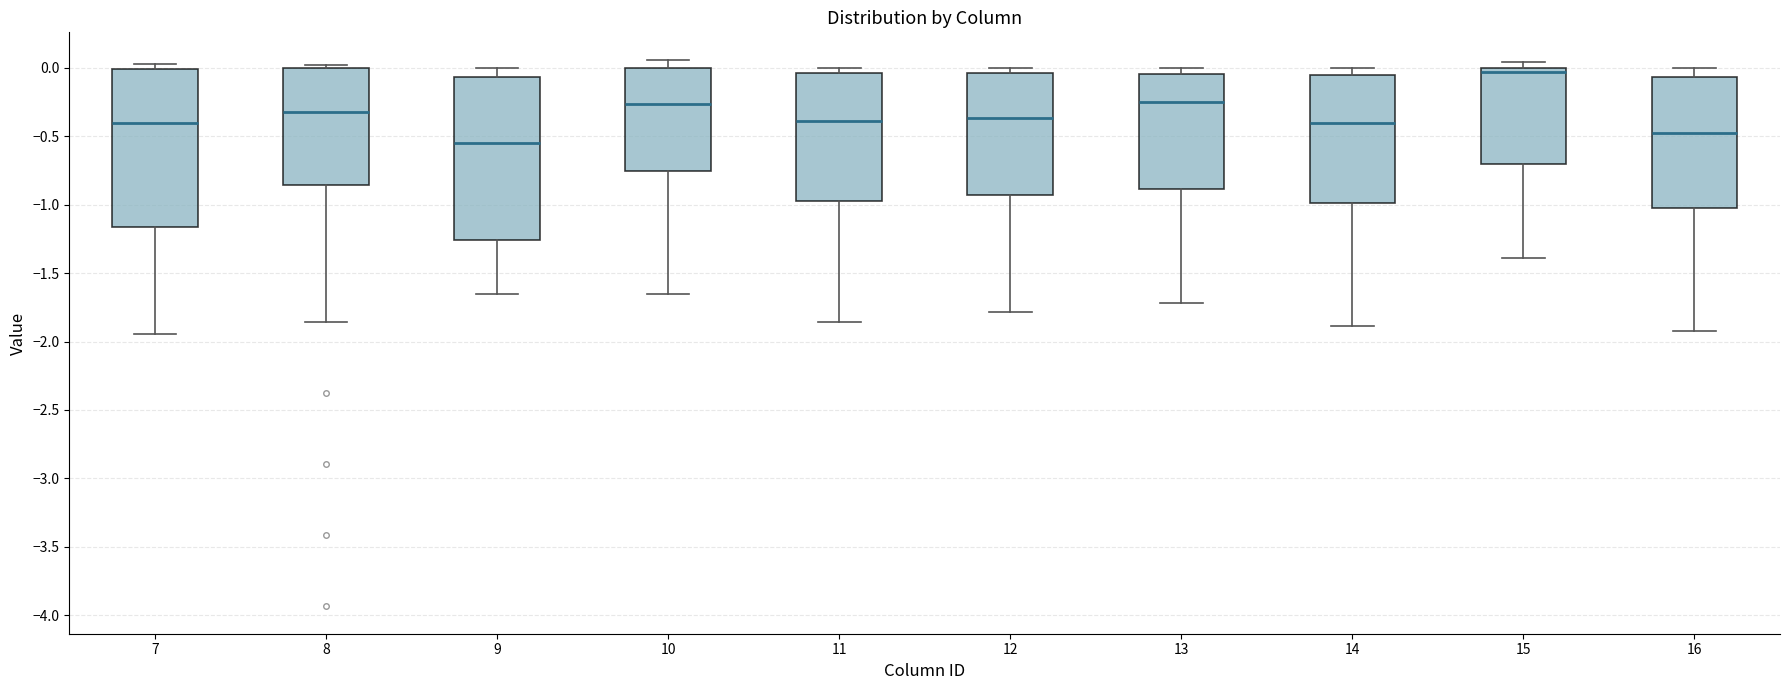

Reading left to right, read every box against the y-axis: the position of its median line, the range the box covers, and the ends of its whiskers. The values are not printed on the chart, so give them approximately, as read against the axis.

7: median -0.40, box -1.15 to 0.00, whiskers -1.95 to 0.05
8: median -0.30, box -0.85 to 0.00, whiskers -1.85 to 0.00 (just above the box's upper edge)
9: median -0.55, box -1.25 to -0.05, whiskers -1.65 to 0.00
10: median -0.25, box -0.75 to 0.00, whiskers -1.65 to 0.05
11: median -0.40, box -0.95 to -0.05, whiskers -1.85 to 0.00
12: median -0.35, box -0.95 to -0.05, whiskers -1.80 to 0.00
13: median -0.25, box -0.90 to -0.05, whiskers -1.70 to 0.00
14: median -0.40, box -1.00 to -0.05, whiskers -1.90 to 0.00
15: median -0.05, box -0.70 to 0.00, whiskers -1.40 to 0.05
16: median -0.45, box -1.05 to -0.05, whiskers -1.95 to 0.00